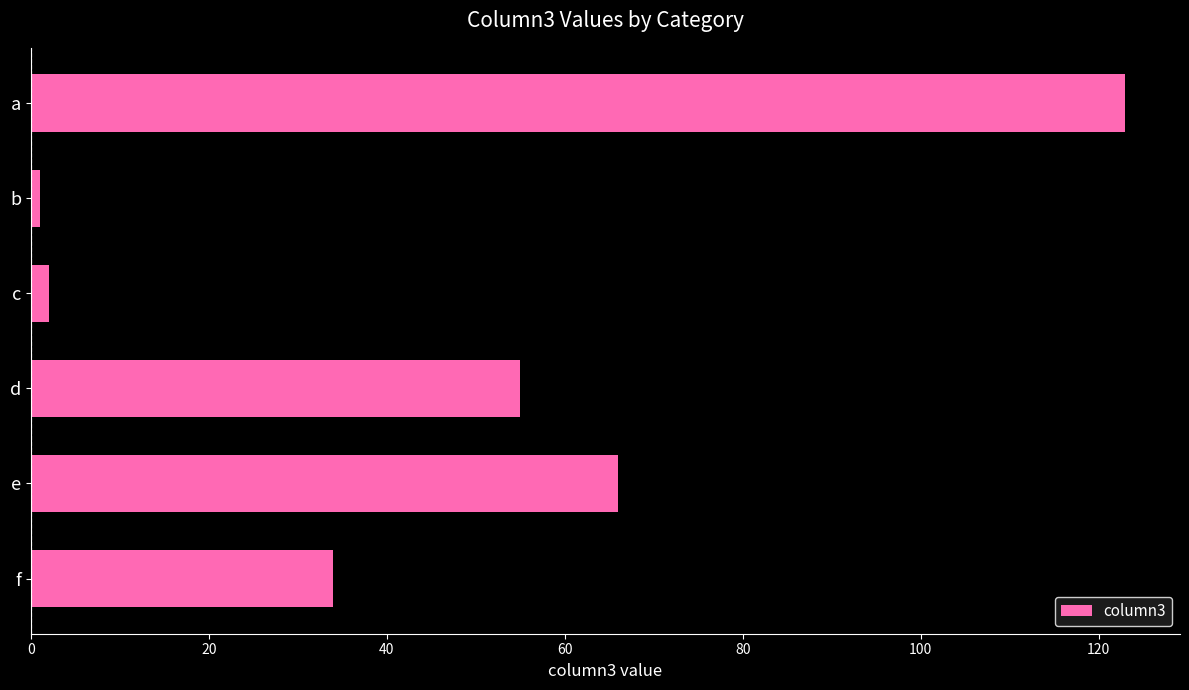

What is the smallest value displayed?

1